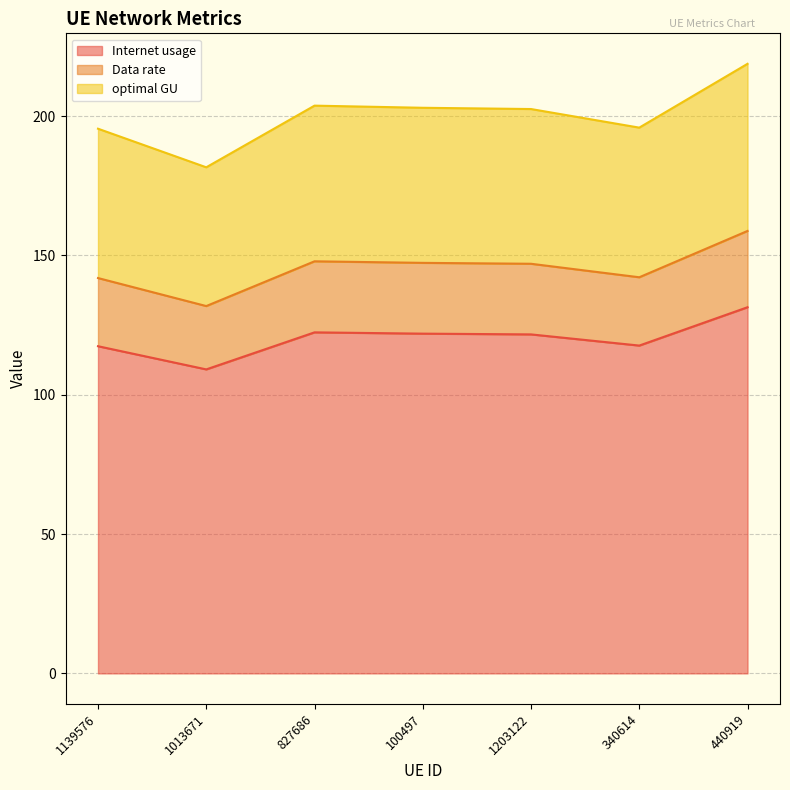

True or false: optimal GU and Internet usage intersect in this chart.

False